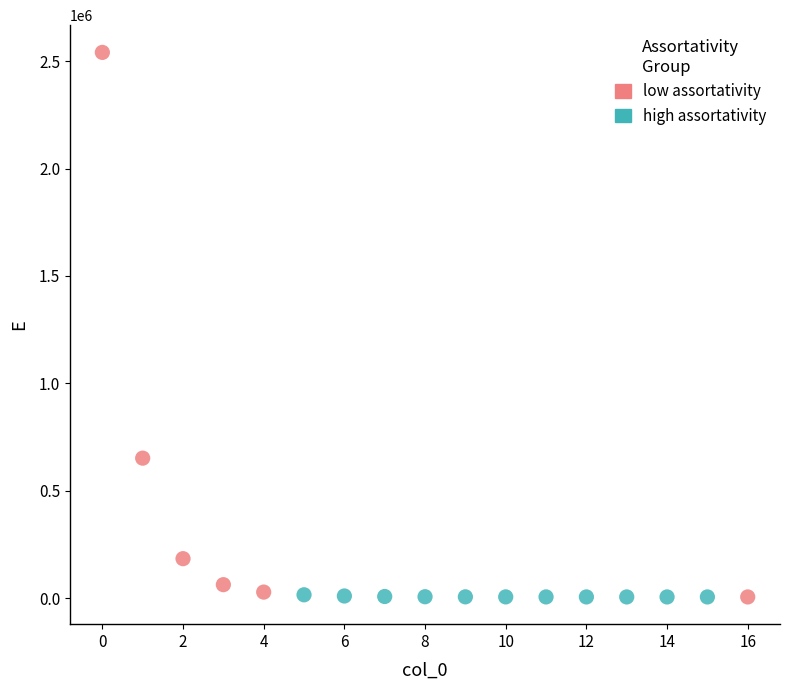

Which series has the widest spread of Y values?

low assortativity